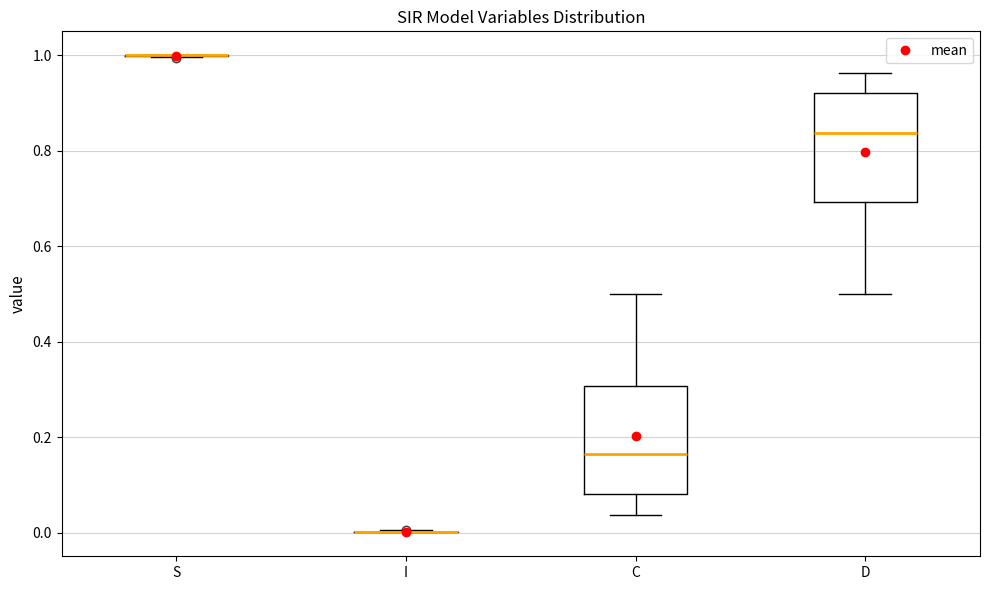

Reading left to right, read every box against the y-axis: the position of its median line, the range the box covers, and the ends of its whiskers. The values are not printed on the chart, so give them approximately, as read against the axis.

S: box collapsed to a line at 1.00, whiskers 1.00 to 1.00
I: box collapsed to a line at 0.00, whiskers 0.00 to 0.00
C: median 0.16, box 0.08 to 0.30, whiskers 0.04 to 0.50
D: median 0.84, box 0.70 to 0.92, whiskers 0.50 to 0.96